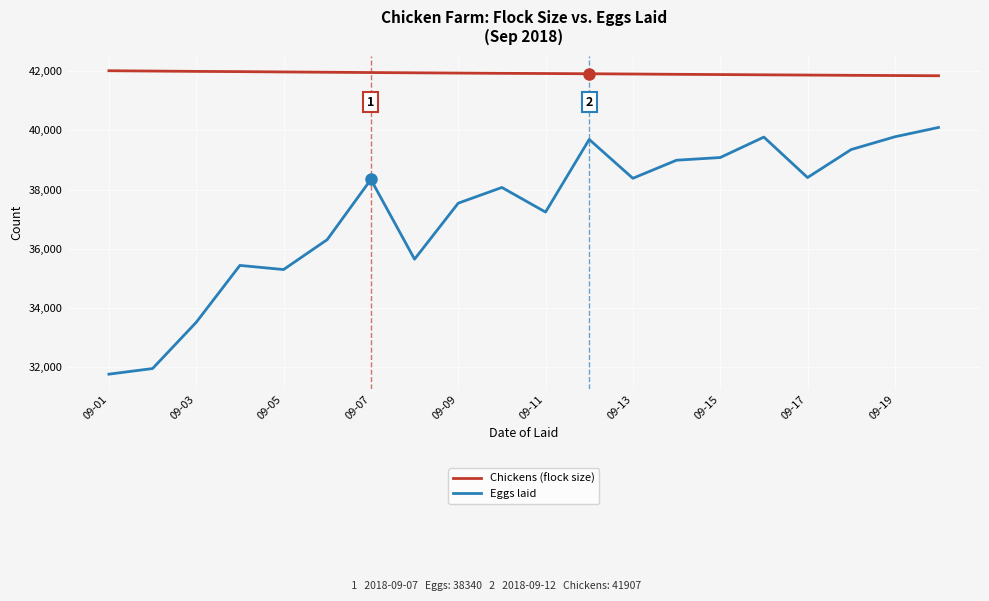

List the series in order of their overall mean, highest first.

Chickens (flock size), Eggs laid